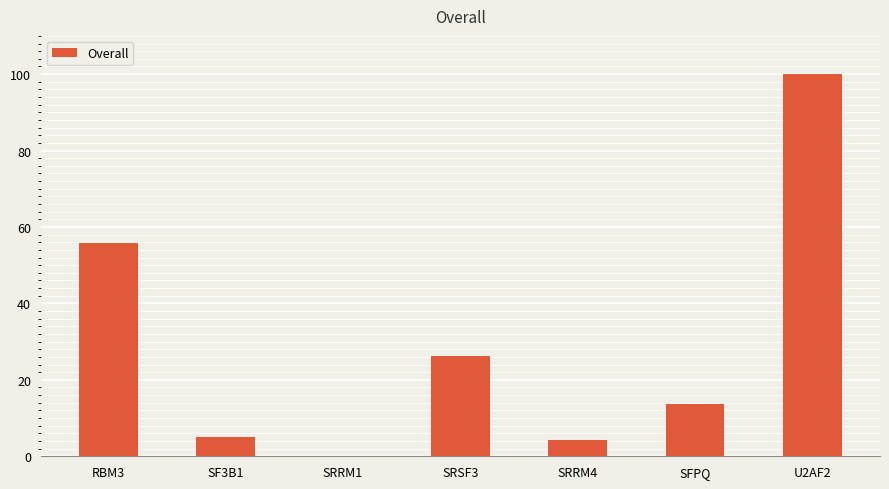

At which category does the chart reach its peak across all series?

U2AF2